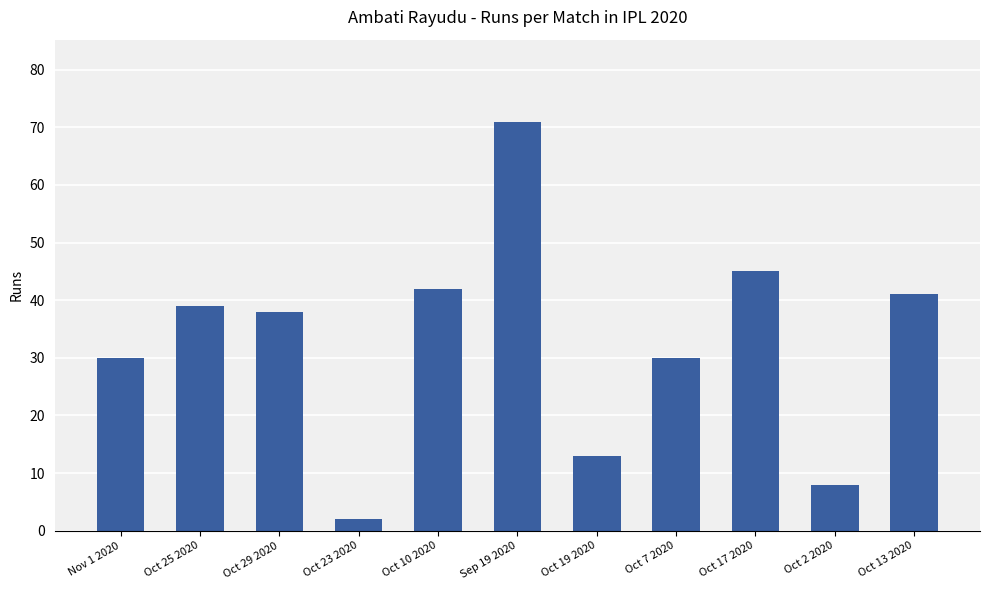

True or false: the data shows 18 at Oct 7 2020.

False